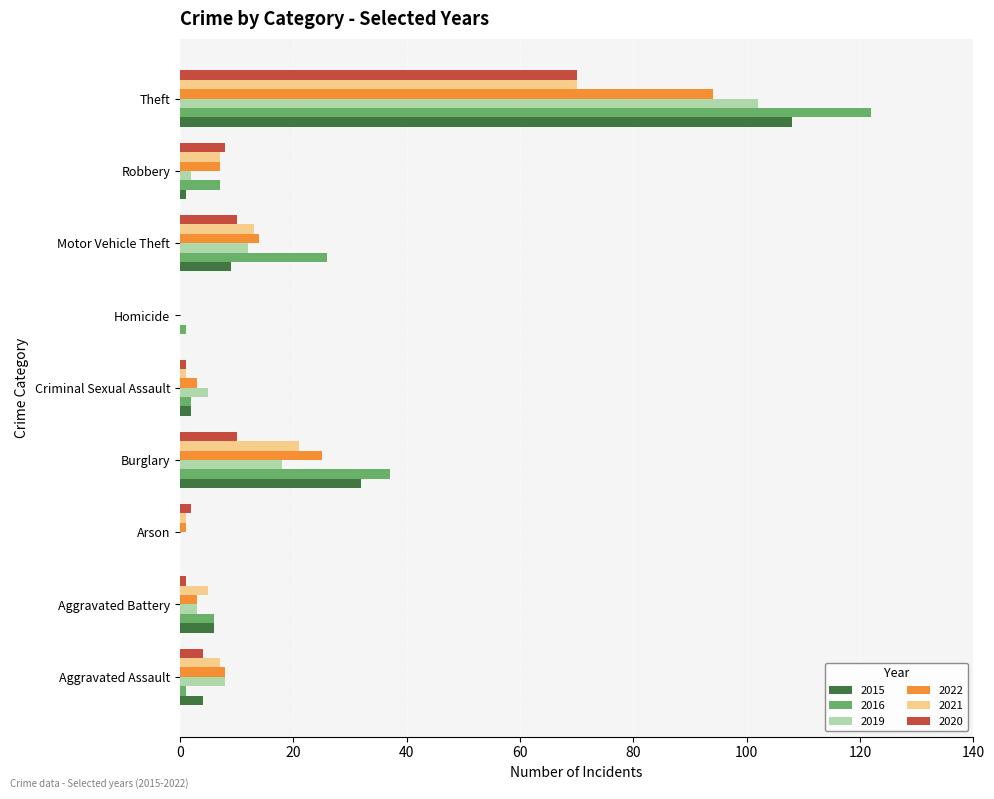

Count the number of data series in this chart.

6